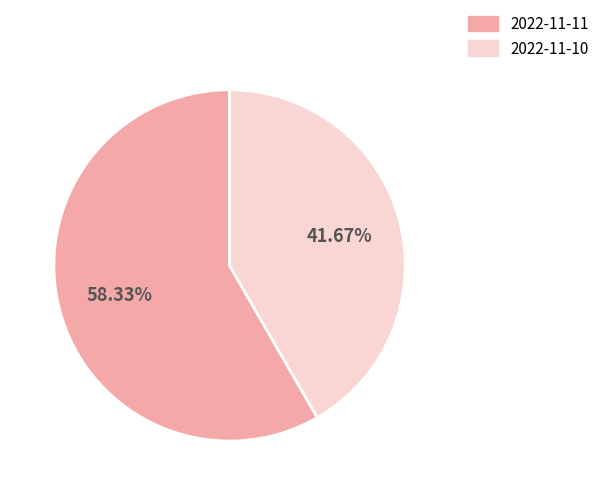

Which category has the biggest portion of the pie?

2022-11-11